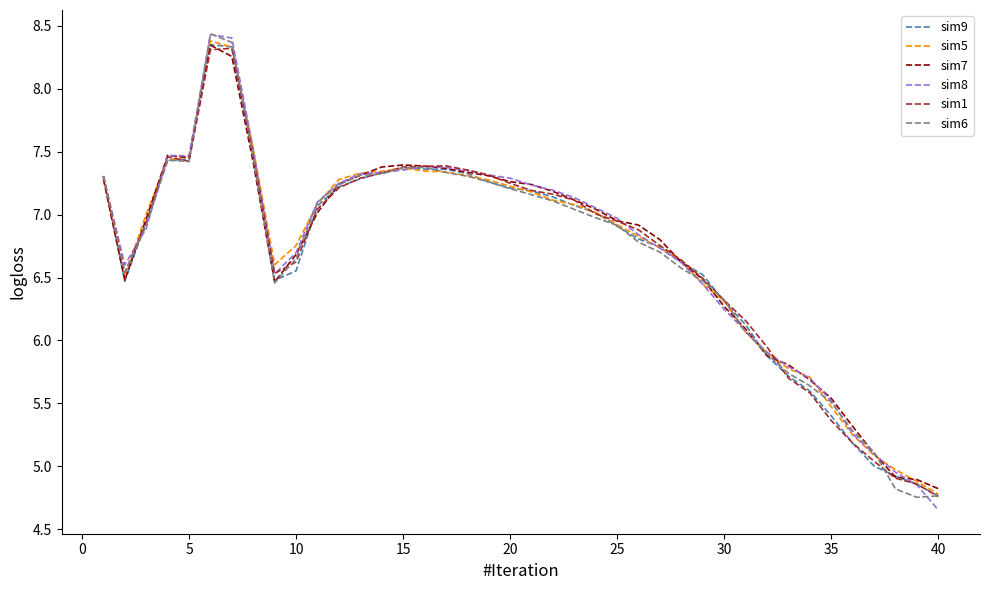

What is the value of the sim6 point at the 19th from the left?

7.3